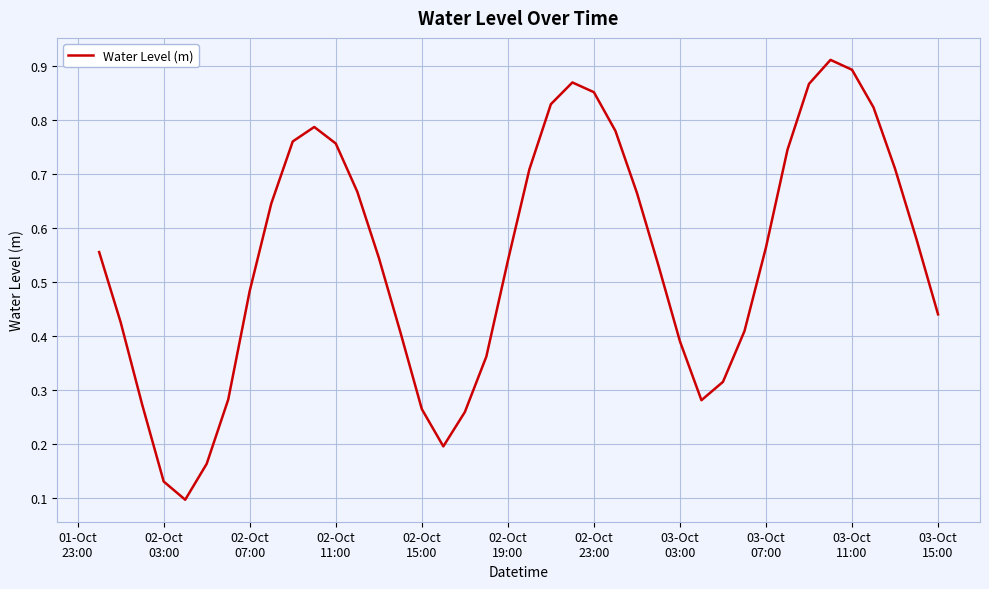

Is this an area chart (filled region under the line)?

No